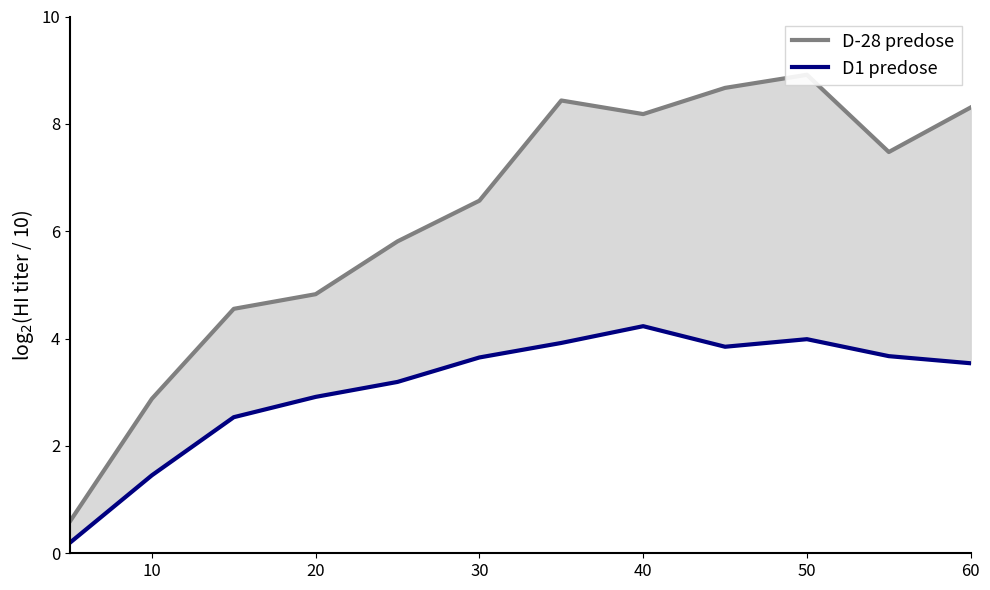

True or false: D-28 predose and D1 predose intersect in this chart.

False